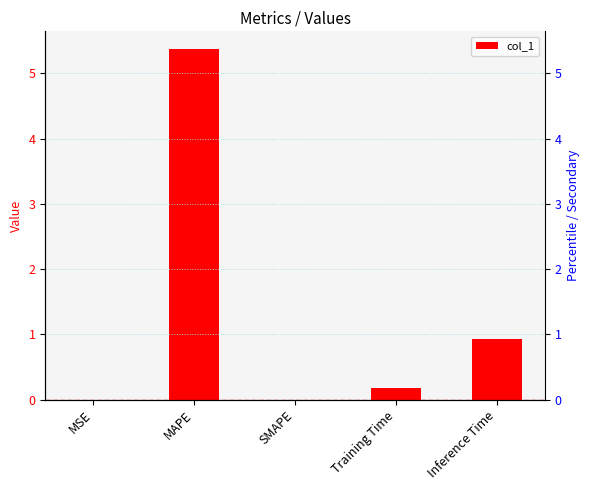

Reading left to right, transcribe all the data shown in this chart.

MSE=0.0	MAPE=5.4	SMAPE=0.0	Training Time=0.2	Inference Time=0.9